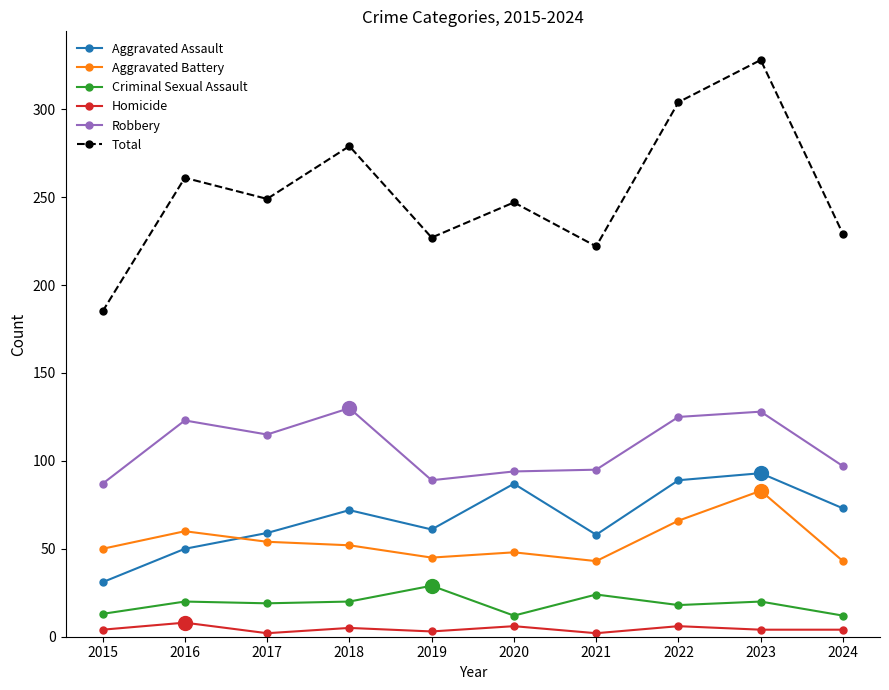

How many interior local peaks does the Aggravated Assault series have?

3